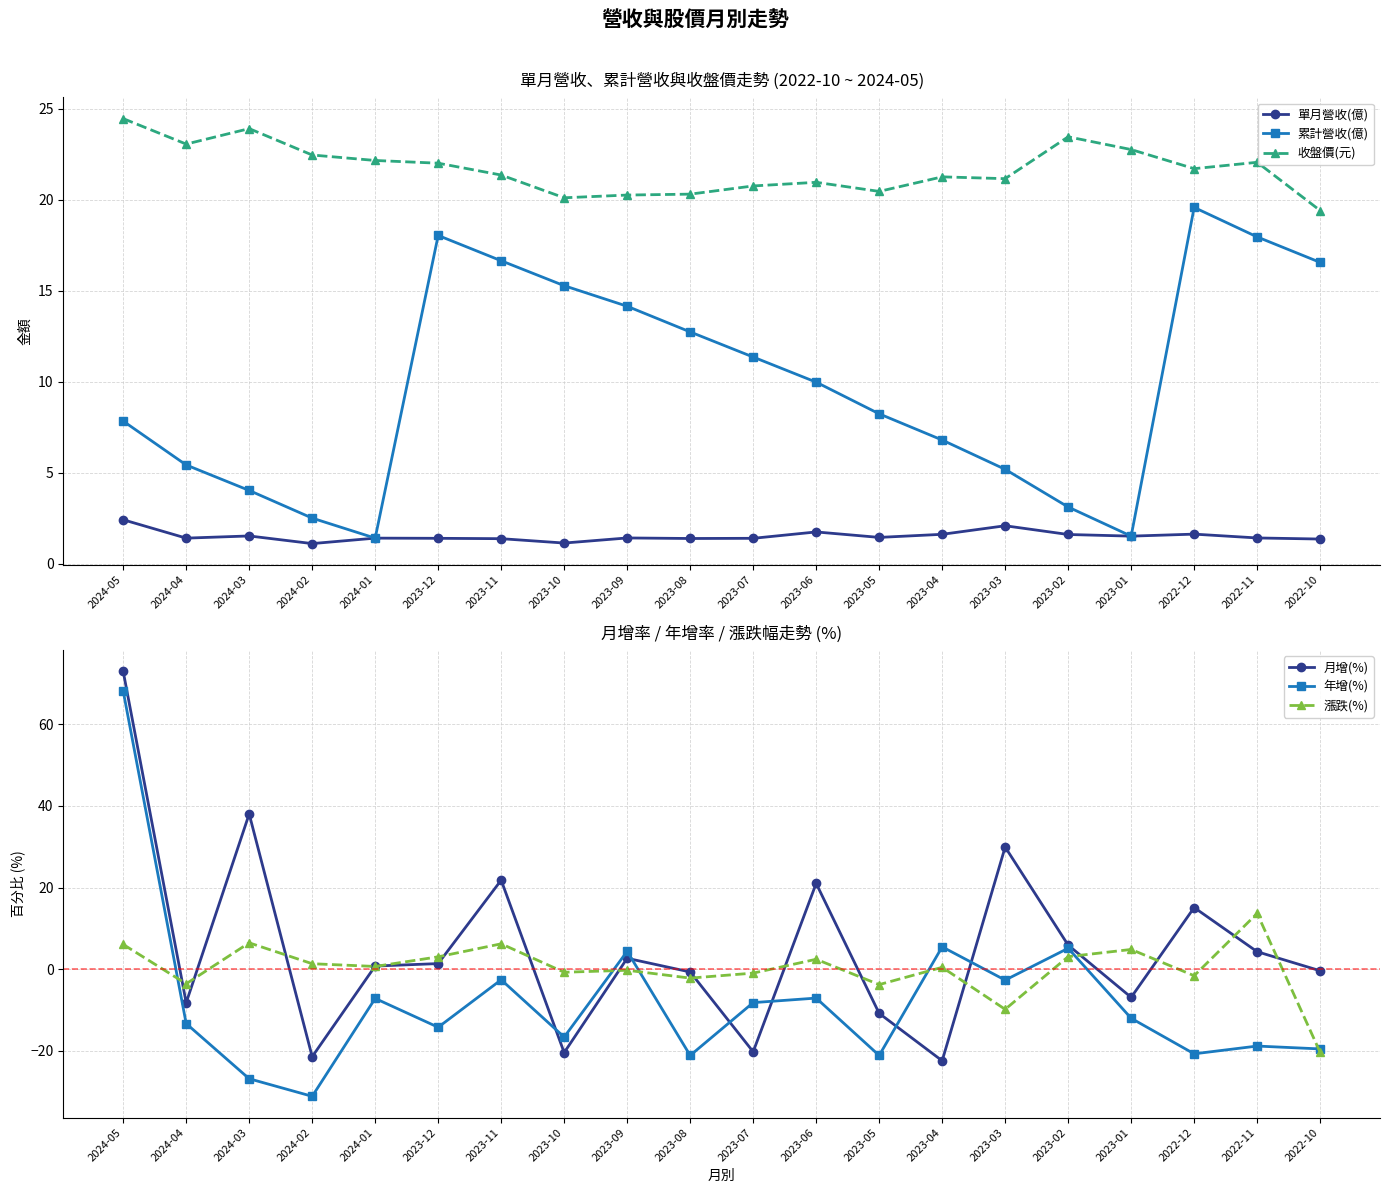

True or false: 月增(%) and 累計營收(億) intersect in this chart.

True